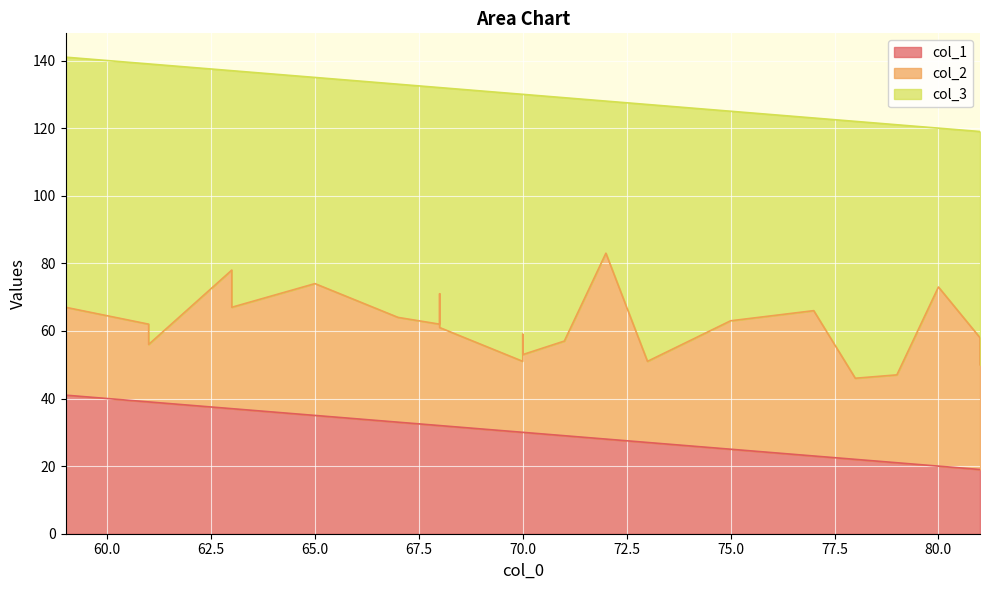

What are all the series names shown in the legend?

col_1, col_2, col_3